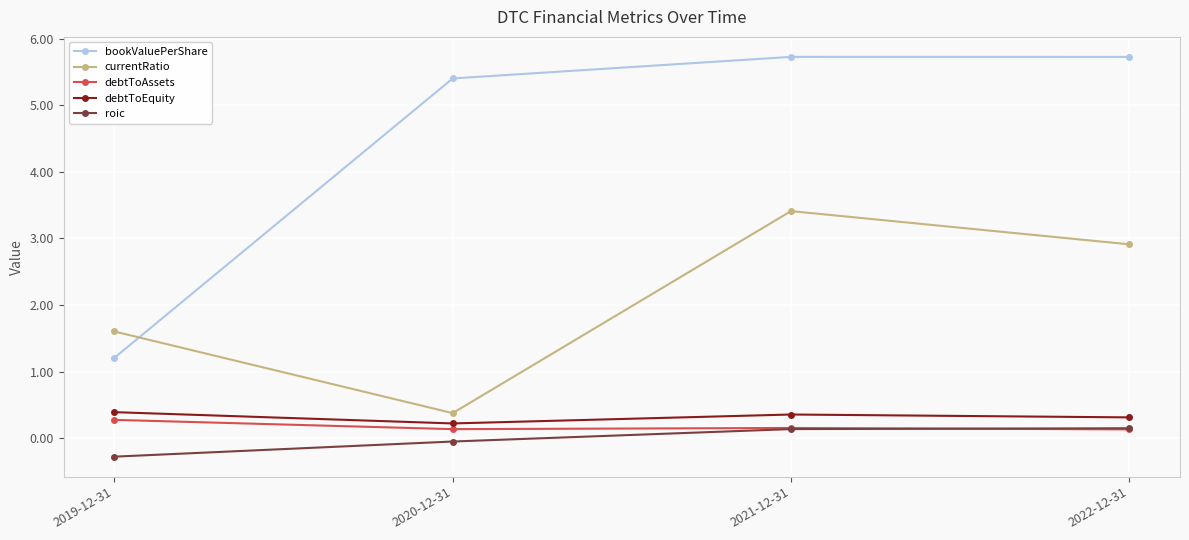

What is the label of the 4th point from the right?

2019-12-31